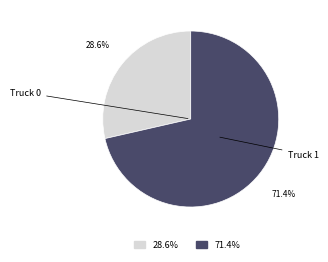

Is there any slice that represents more than half of the pie?

Yes